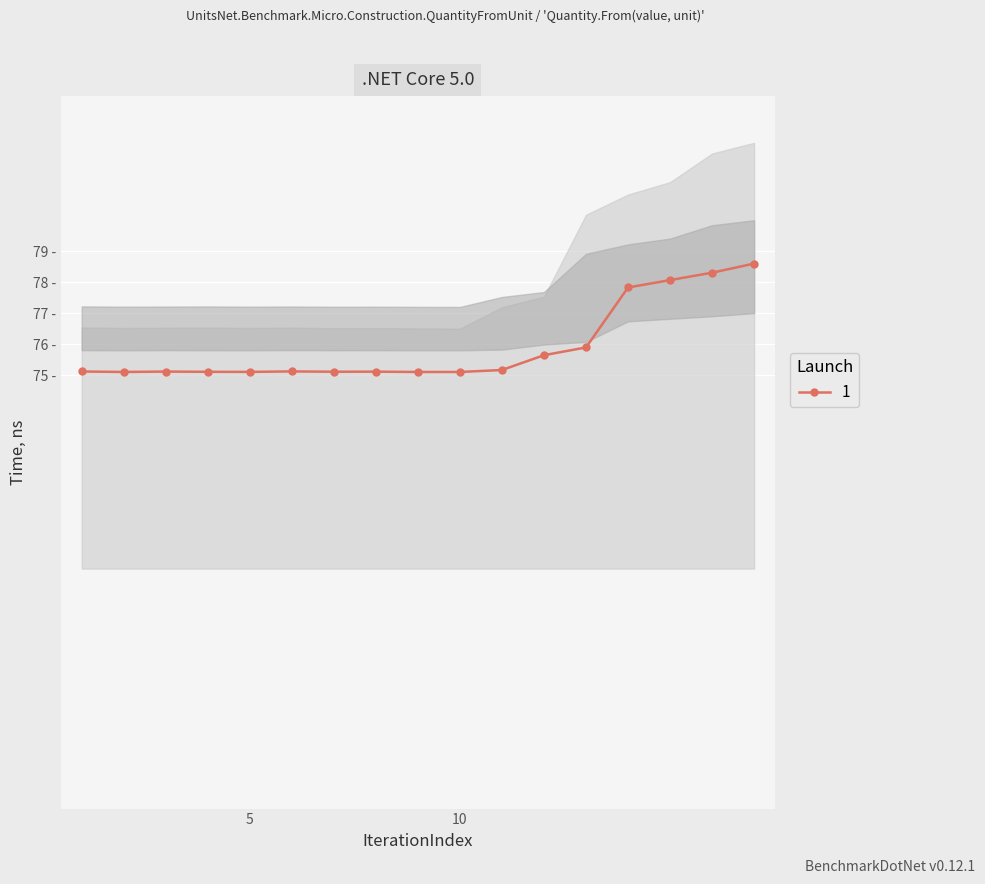

What is the ratio of the value at 9 to the value at 5?

1.0